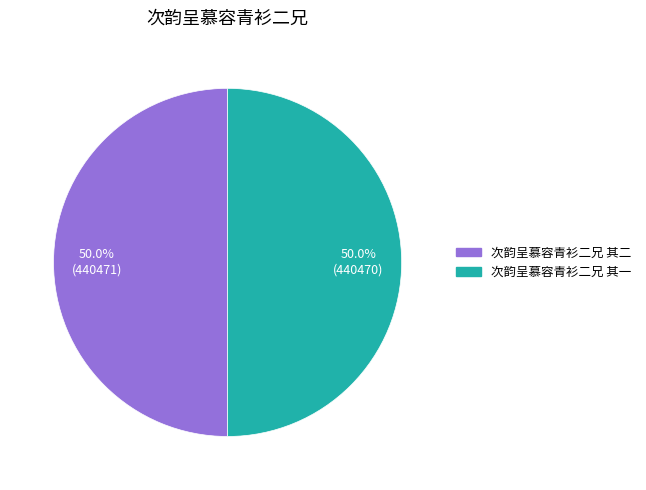

Is it true that 次韵呈慕容青衫二兄 其一 is 50% of the pie?

True